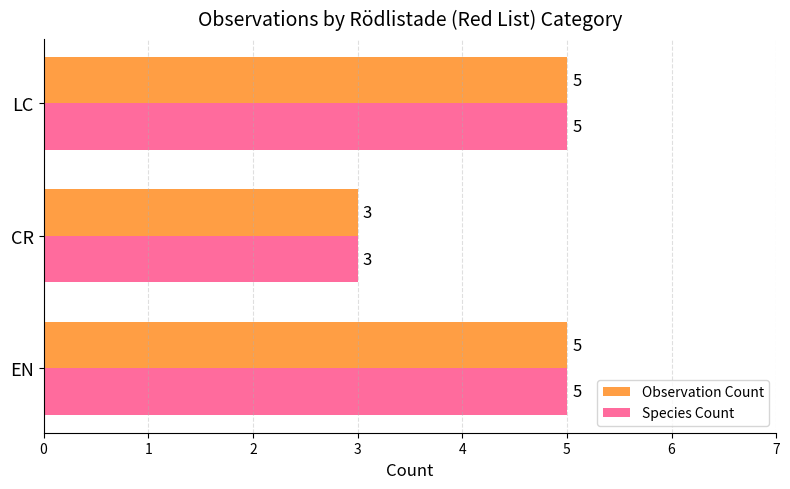

What is the average value of the Observation Count series?

4